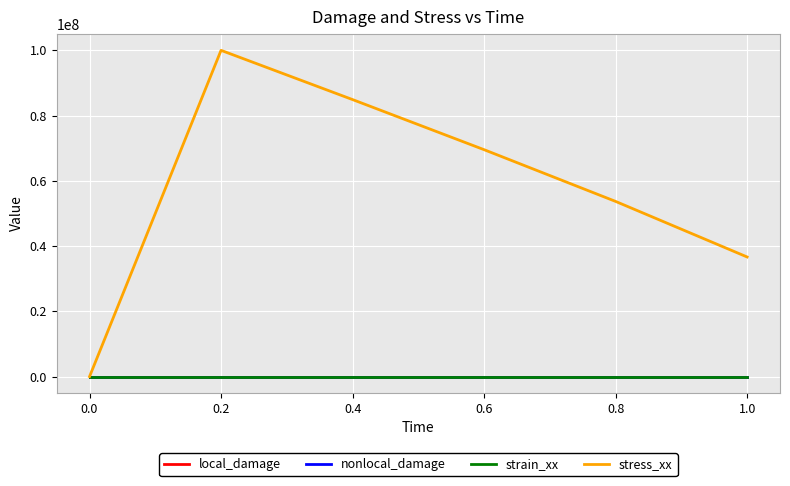

Is this an area chart (filled region under the line)?

No